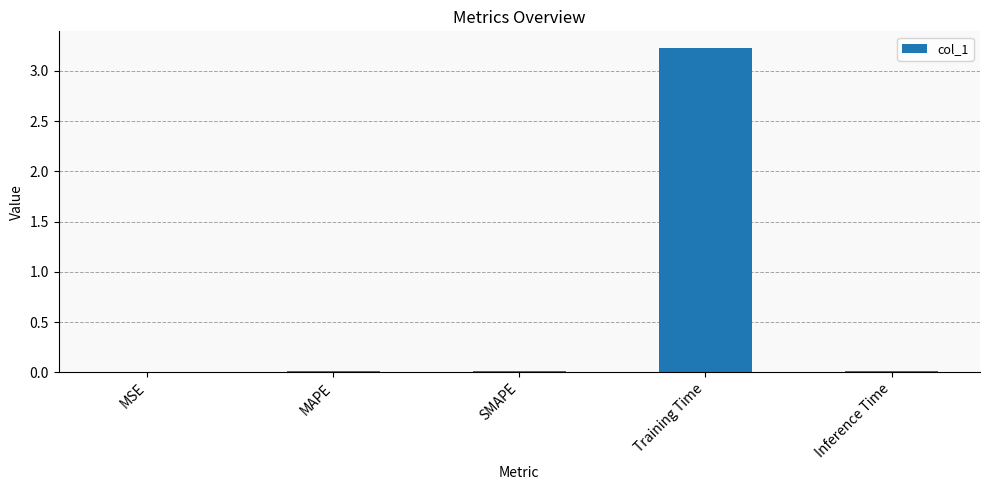

What is the approximate value at Training Time?

3.2